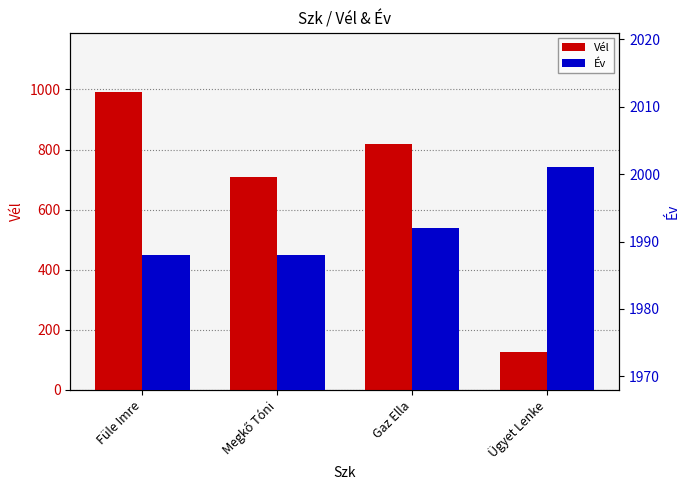

Which category has the lowest value across all series?

Ügyet Lenke